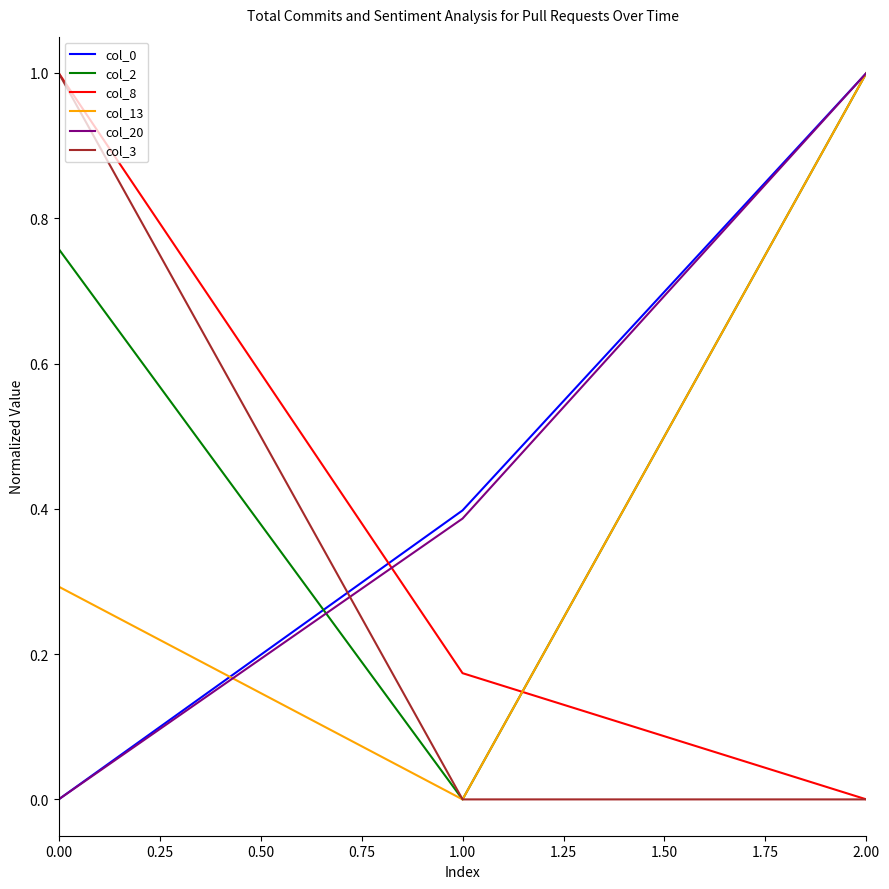

List the labels in order of col_8 value, largest first.

0.00, 1.00, 2.00